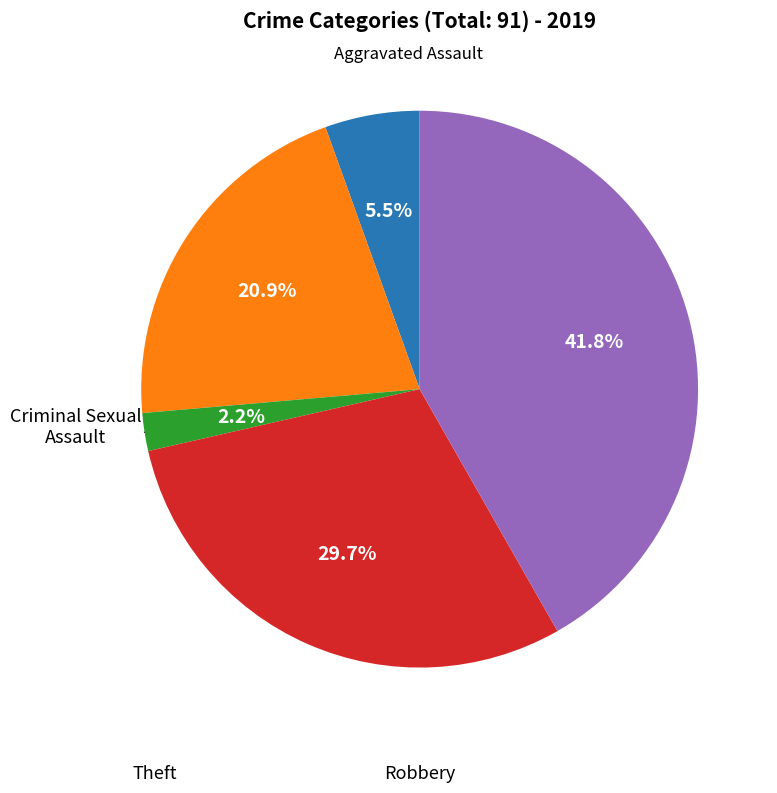

Is there a majority slice in this chart?

No